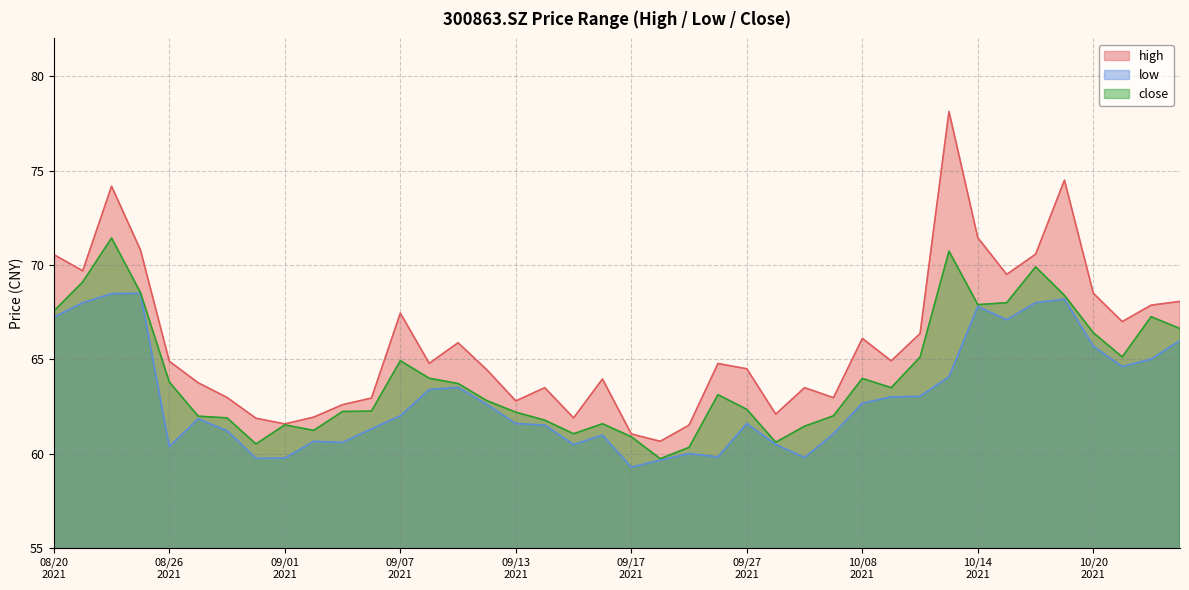

What is the average value of the close series?

64.2